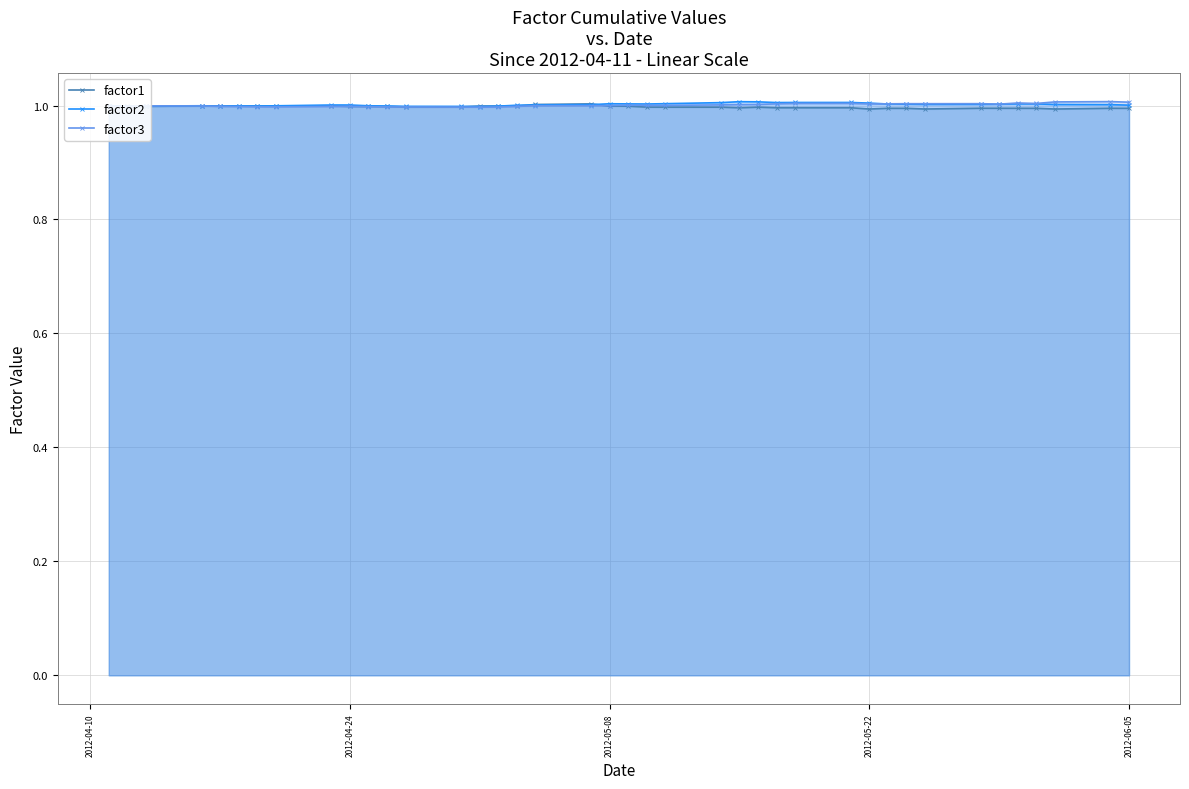

Is it true that factor1 equals 1.0 at 2012-05-22?

True